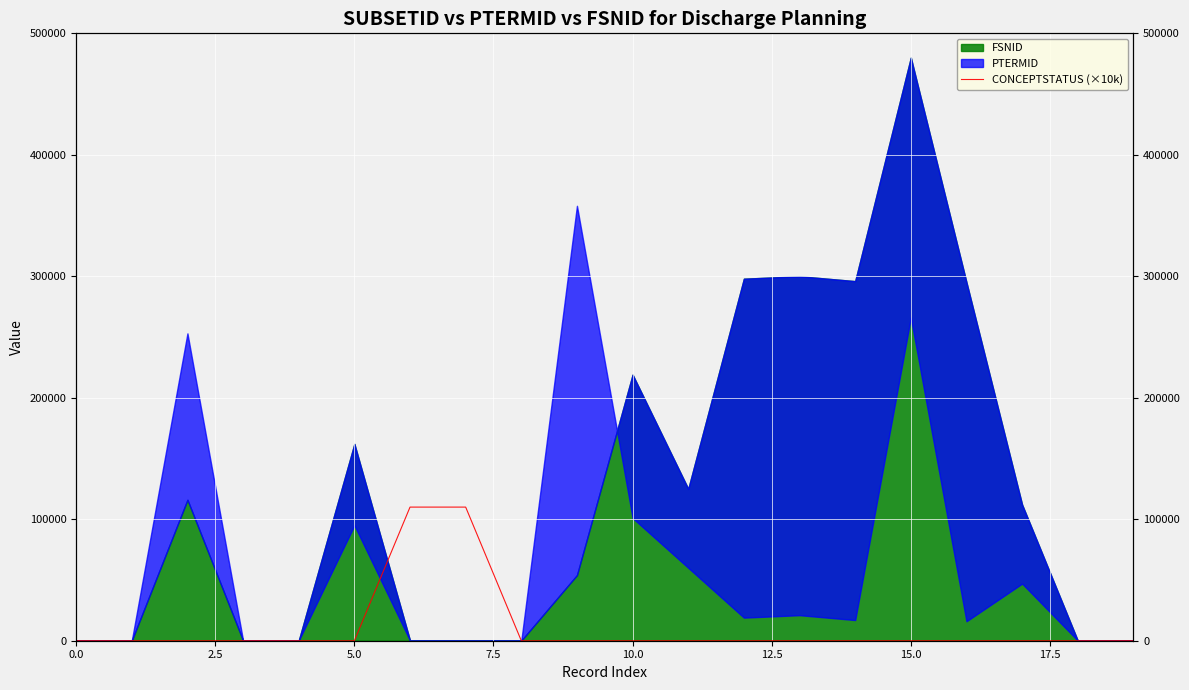

What position from the right is 12?

8